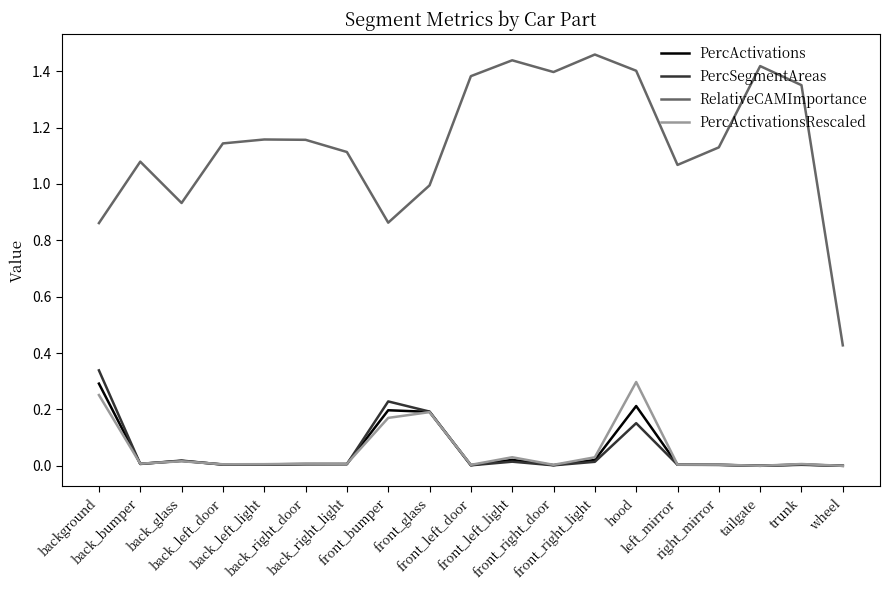

At how many categories does at least one series exceed 0?

19